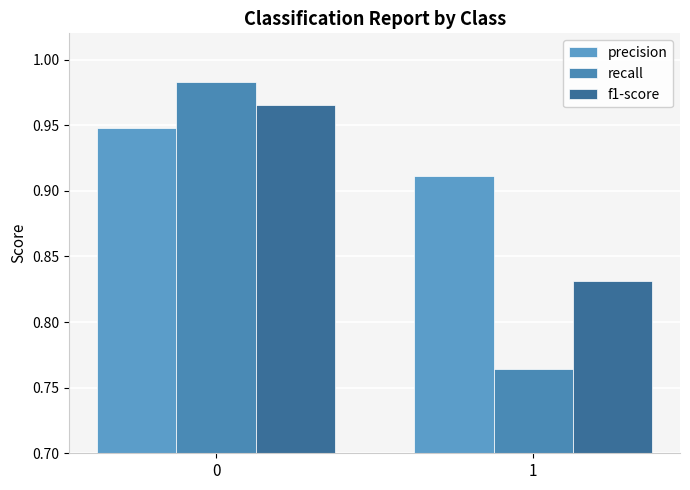

List the series in order of their overall mean, highest first.

precision, f1-score, recall